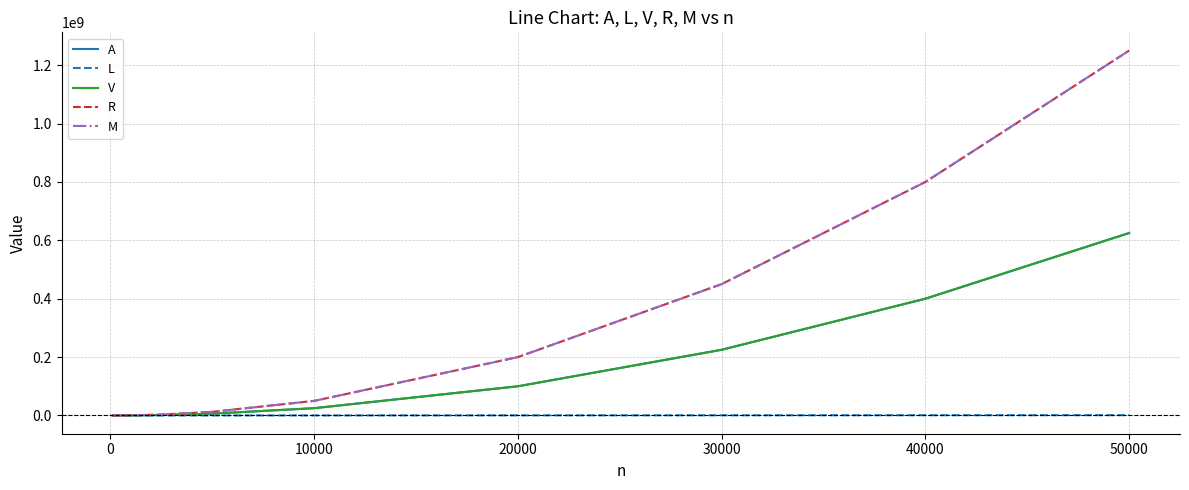

Does the chart have visible grid lines?

Yes